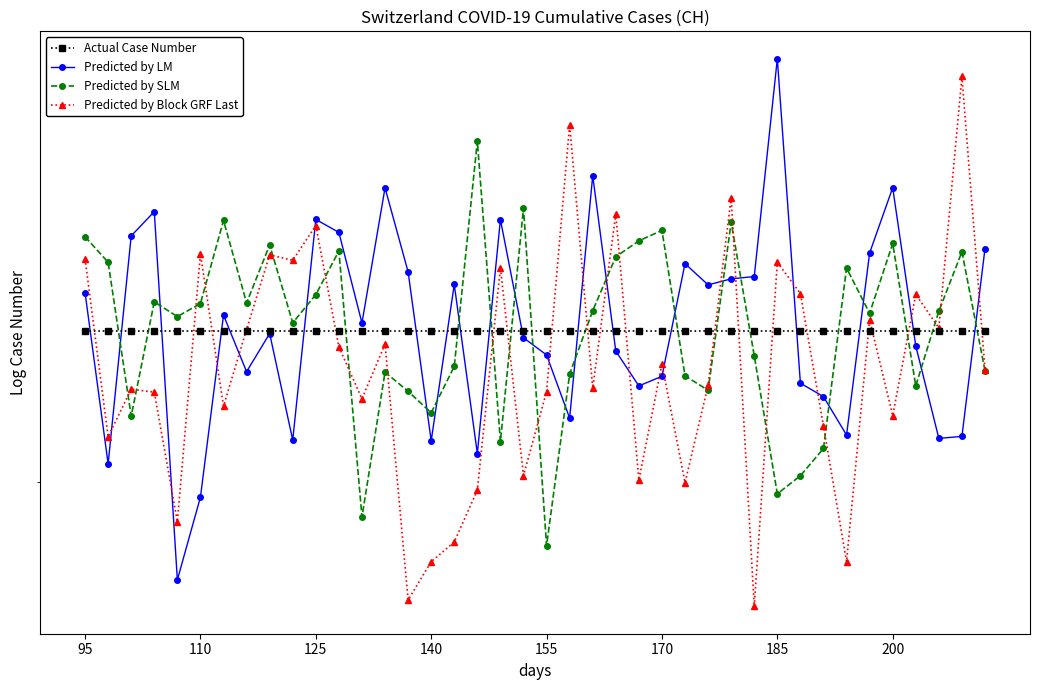

Reading left to right, transcribe all the data shown in this chart.

Actual Case Number: 6.4	6.4	6.4	6.4	6.4	6.4	6.4	6.4	6.4	6.4	6.4	6.4	6.4	6.4	6.4	6.4	6.4	6.4	6.4	6.4	6.4	6.4	6.4	6.4	6.4	6.4	6.4	6.4	6.4	6.4	6.4	6.4	6.4	6.4	6.4	6.4	6.4	6.4	6.4	6.4
Predicted by LM: 6.5	6.4	6.5	6.5	6.4	6.4	6.5	6.4	6.4	6.4	6.5	6.5	6.4	6.5	6.5	6.4	6.5	6.4	6.5	6.4	6.4	6.4	6.5	6.4	6.4	6.4	6.5	6.5	6.5	6.5	6.5	6.4	6.4	6.4	6.5	6.5	6.4	6.4	6.4	6.5
Predicted by SLM: 6.5	6.5	6.4	6.5	6.5	6.5	6.5	6.5	6.5	6.5	6.5	6.5	6.4	6.4	6.4	6.4	6.4	6.5	6.4	6.5	6.4	6.4	6.5	6.5	6.5	6.5	6.4	6.4	6.5	6.4	6.4	6.4	6.4	6.5	6.5	6.5	6.4	6.5	6.5	6.4
Predicted by Block GRF Last: 6.5	6.4	6.4	6.4	6.4	6.5	6.4	6.4	6.5	6.5	6.5	6.4	6.4	6.4	6.4	6.4	6.4	6.4	6.5	6.4	6.4	6.5	6.4	6.5	6.4	6.4	6.4	6.4	6.5	6.4	6.5	6.5	6.4	6.4	6.5	6.4	6.5	6.4	6.5	6.4